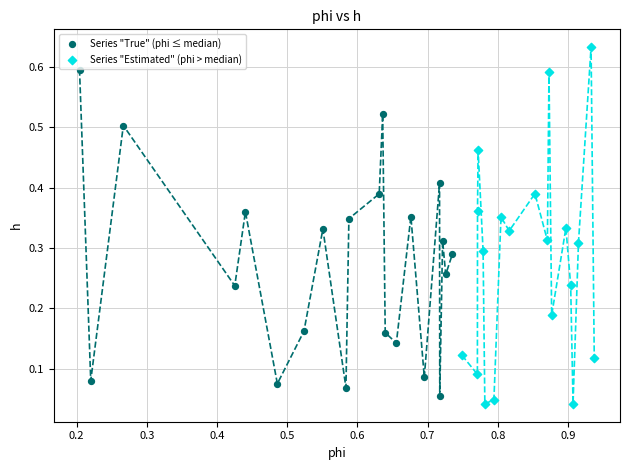

Which series reaches the minimum Y coordinate?

Series "Estimated" (phi > median)